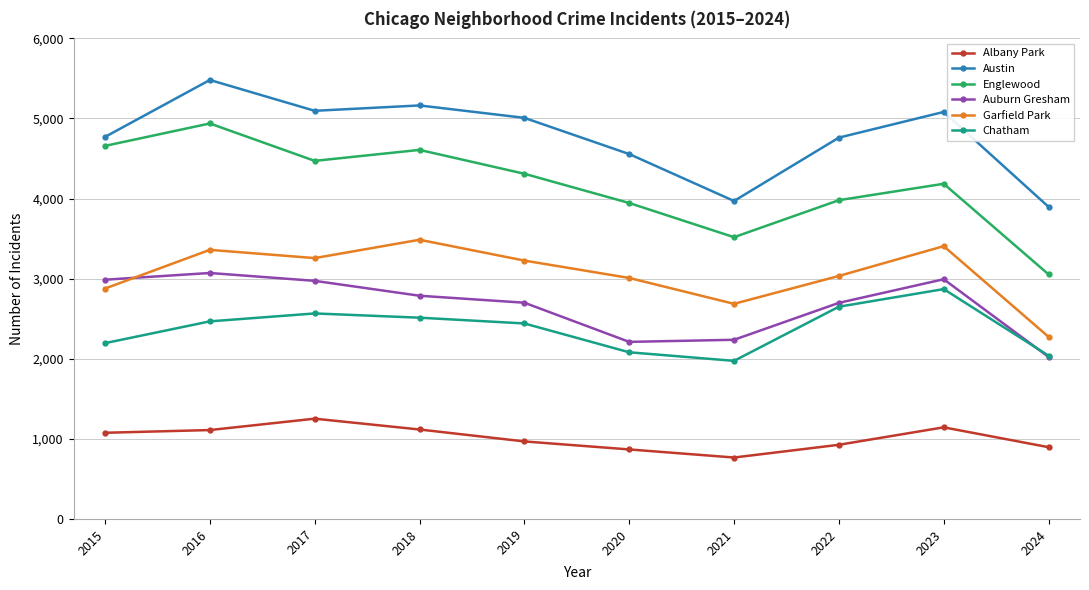

How many distinct data groups are displayed?

6